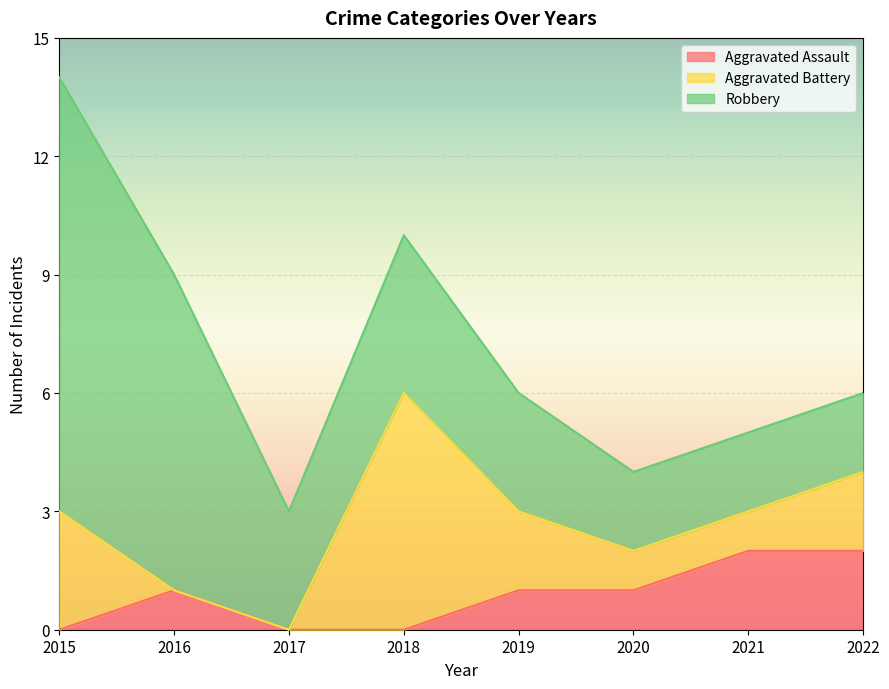

Between 2015 and 2018, which series saw the biggest shift?

Robbery